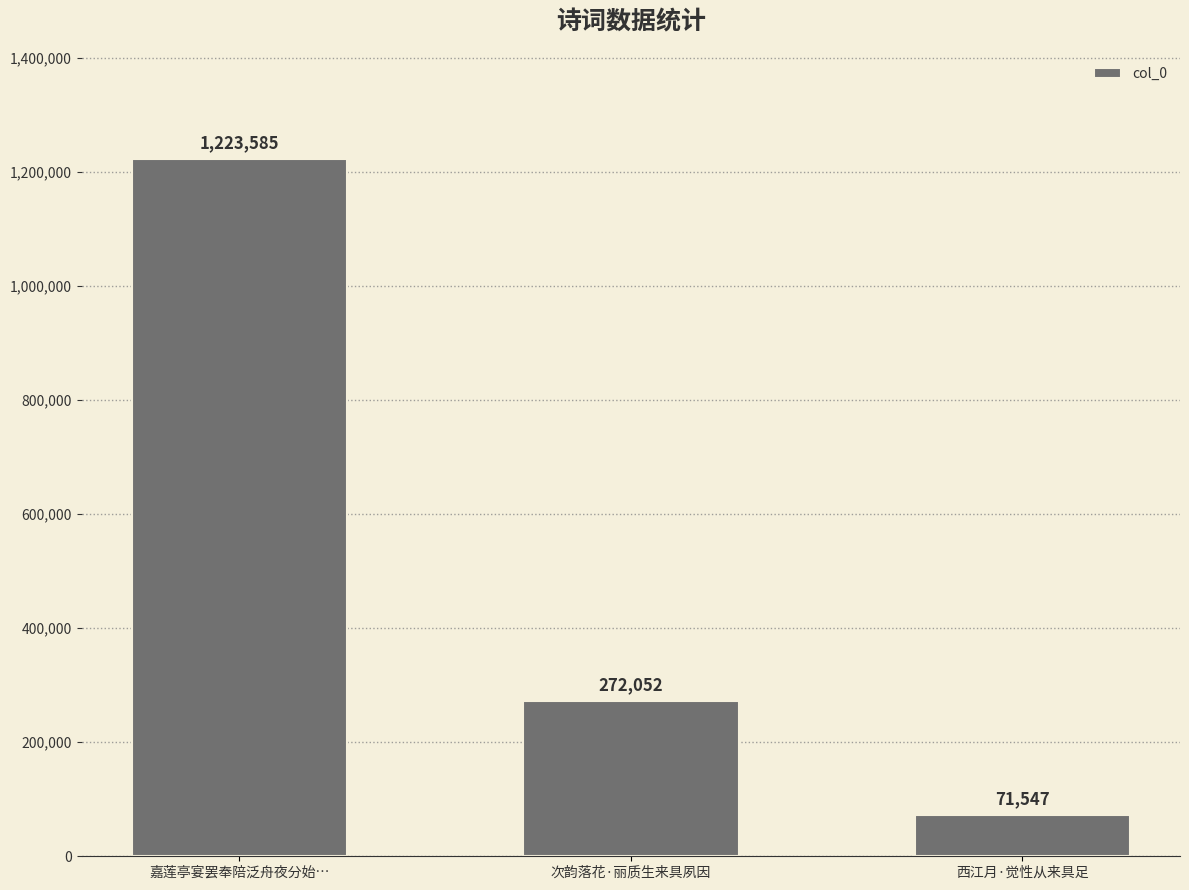

What is the average value?

522395